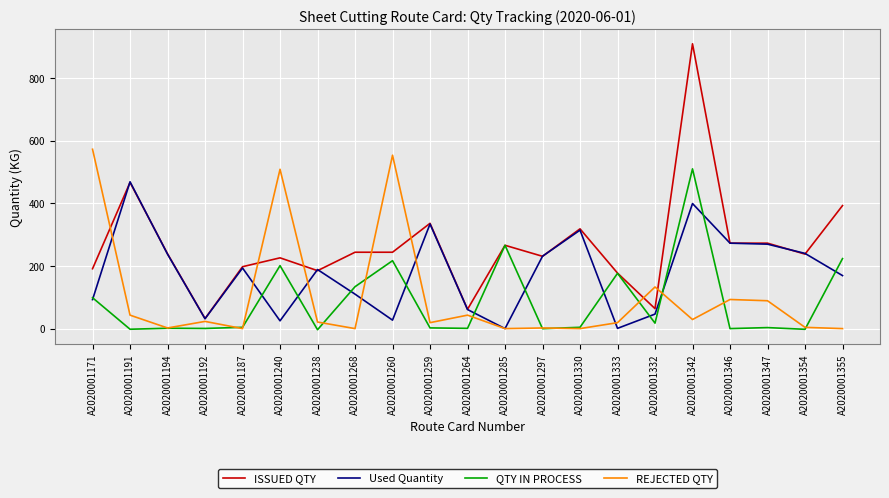

List the series in order of their peak value, highest first.

ISSUED QTY, REJECTED QTY, QTY IN PROCESS, Used Quantity